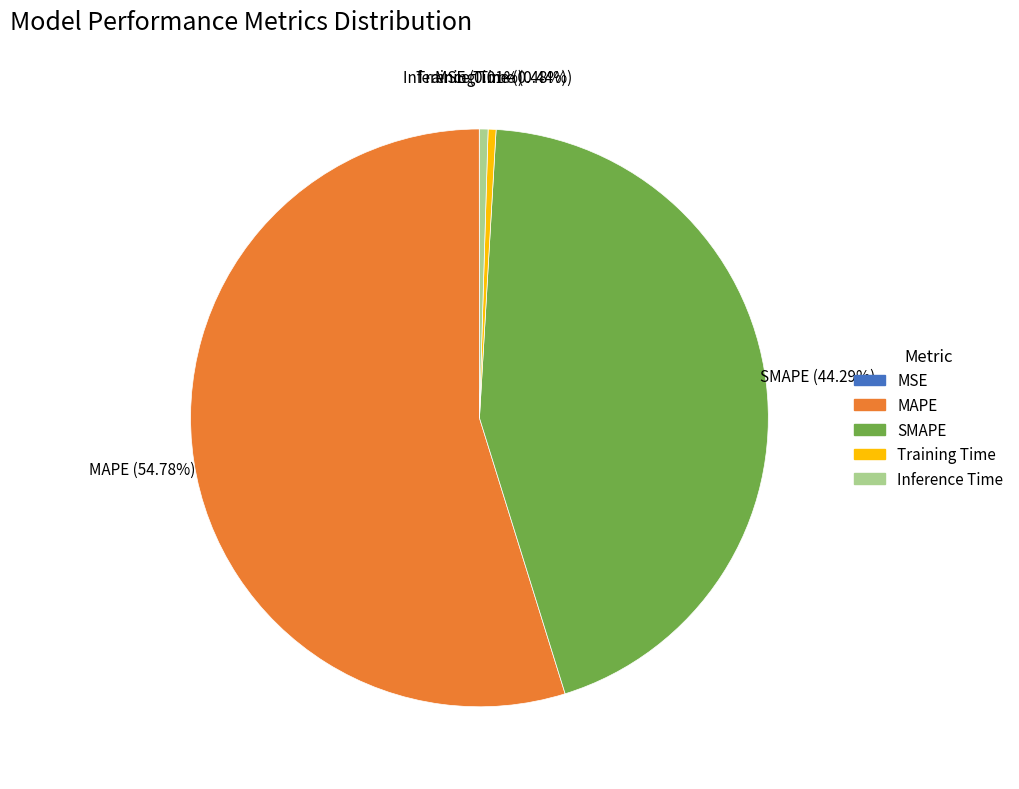

Combined, what portion of the pie is SMAPE and Training Time?

44.7%